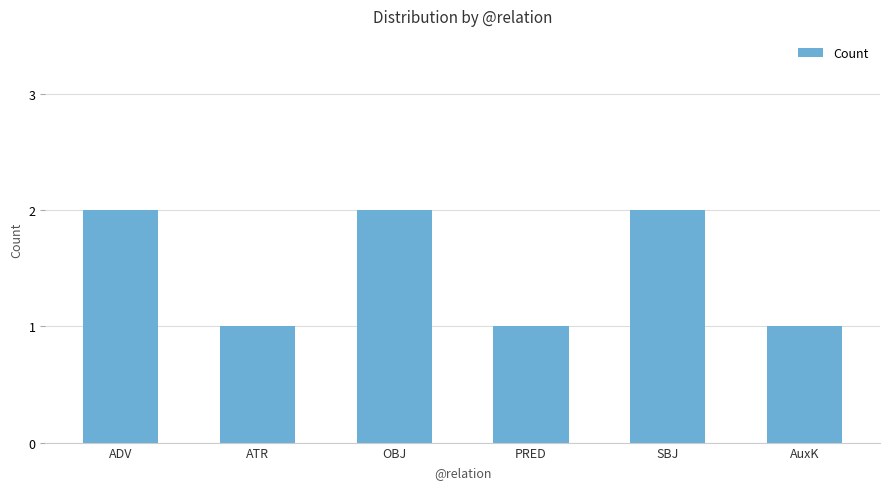

How many data points does each series have?

6